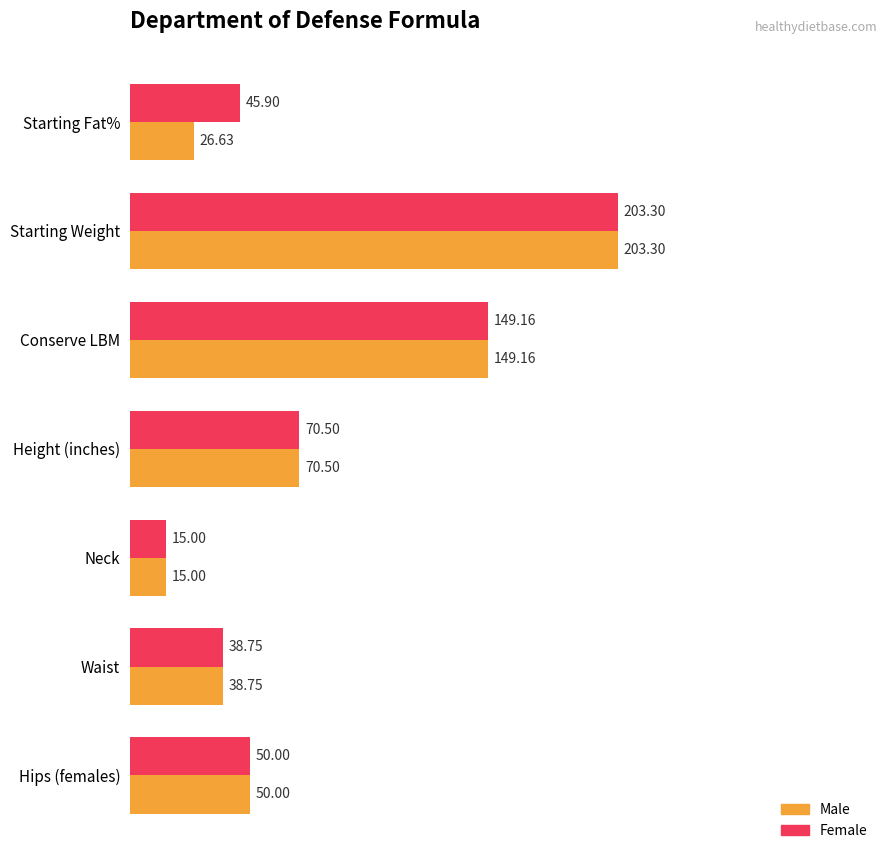

Which series has the largest total across all categories?

Female